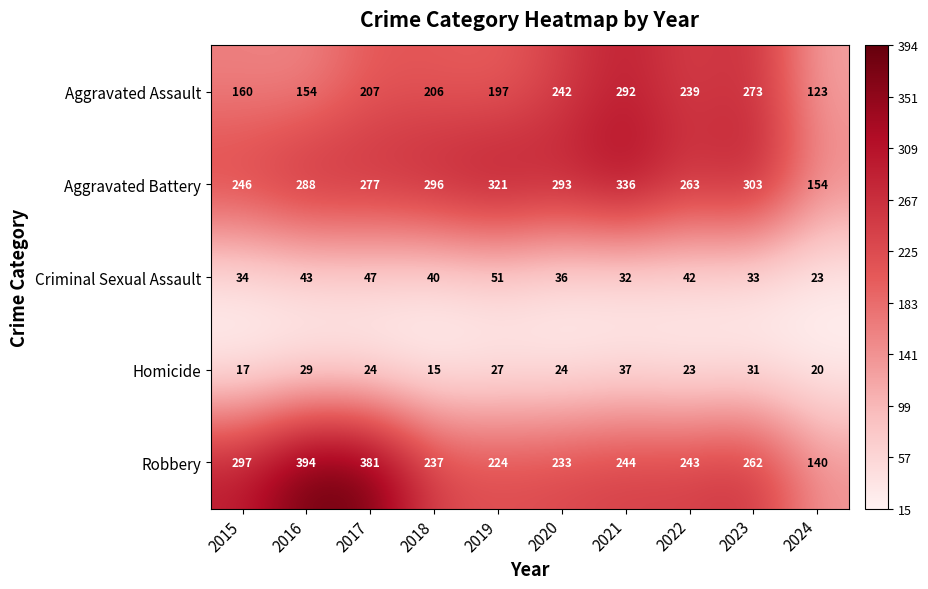

At how many categories does at least one series exceed 214?

9